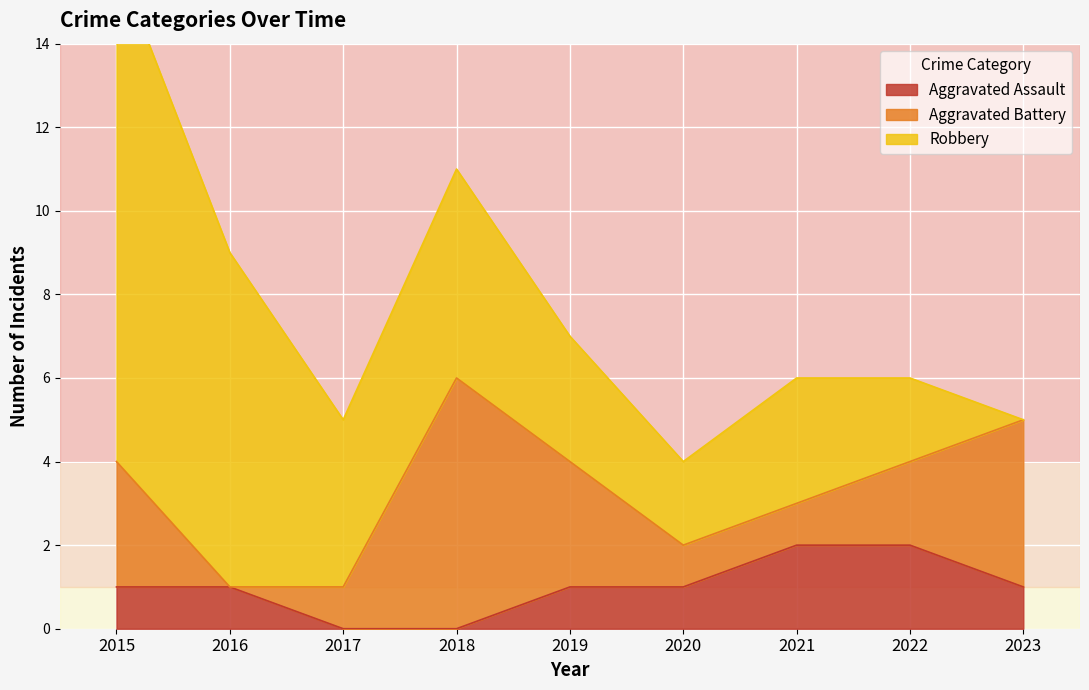

True or false: Robbery and Aggravated Assault intersect in this chart.

False